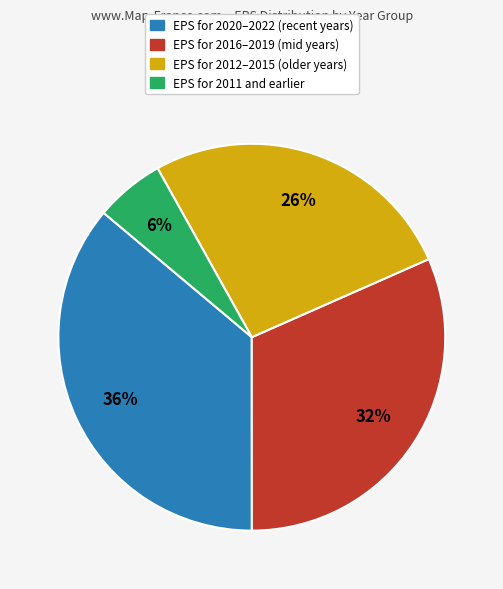

To the nearest percent, what is the average slice percentage?

25%